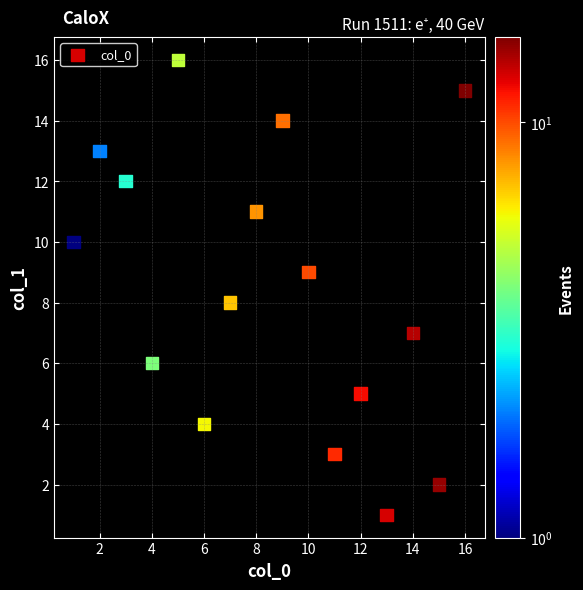

What is the range of Y values (max minus min)?

15